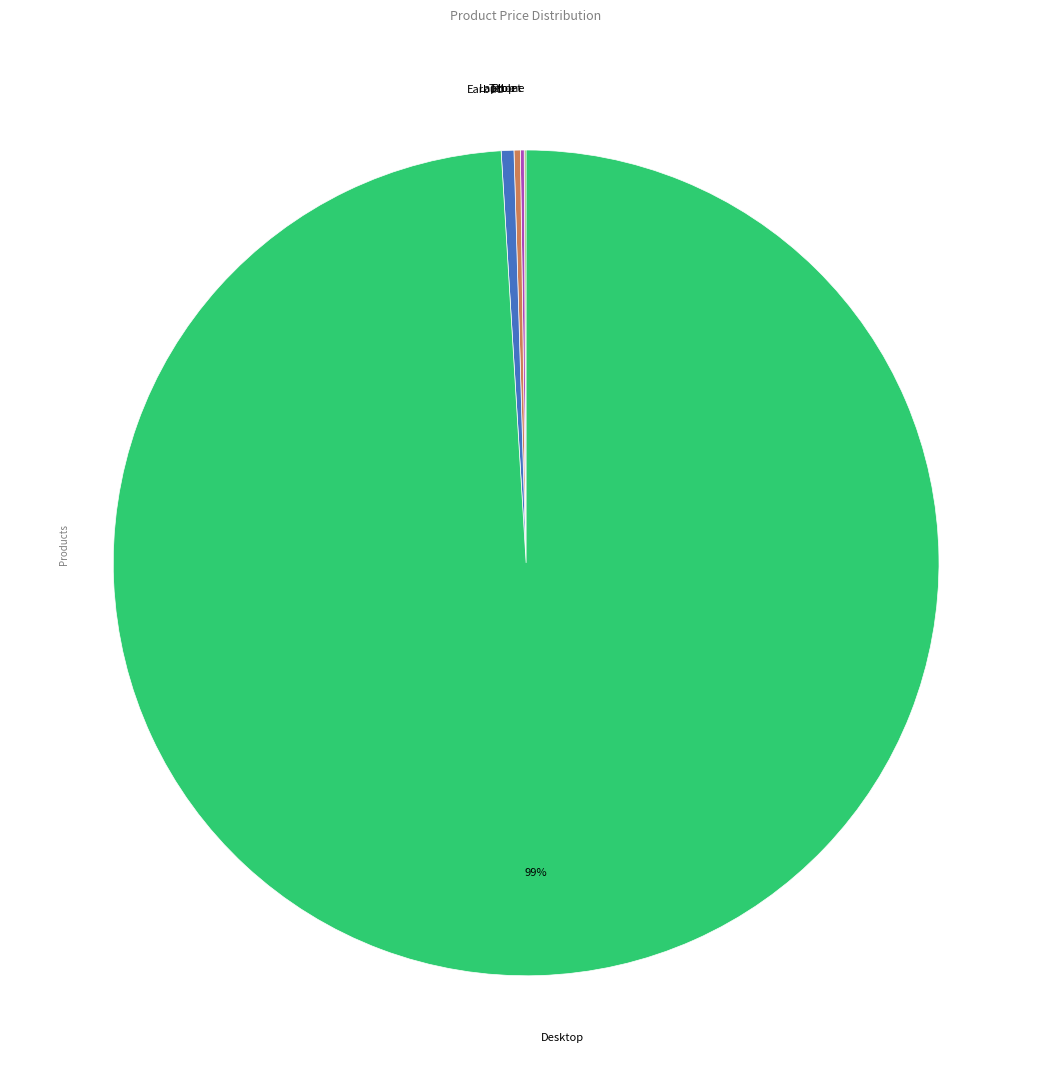

What is the largest slice in the pie chart?

Desktop